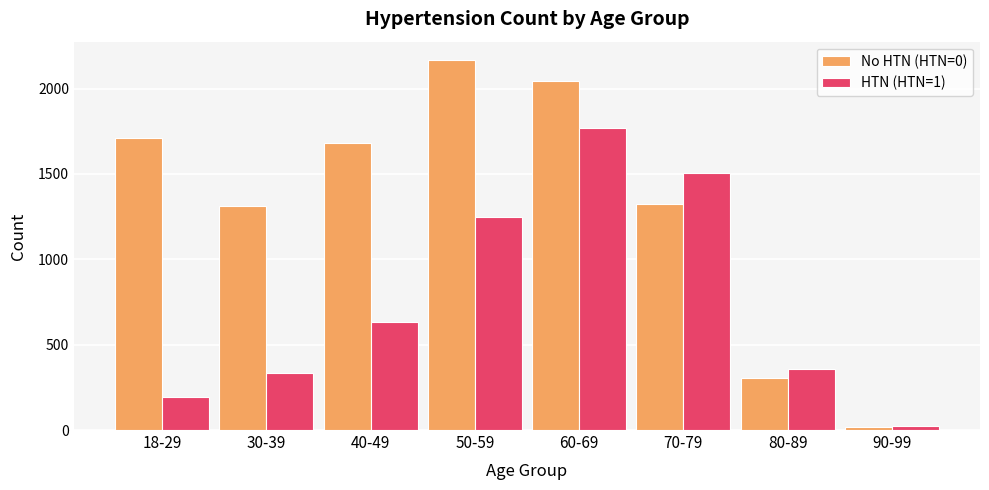

At which category does the chart reach its minimum across all series?

90-99